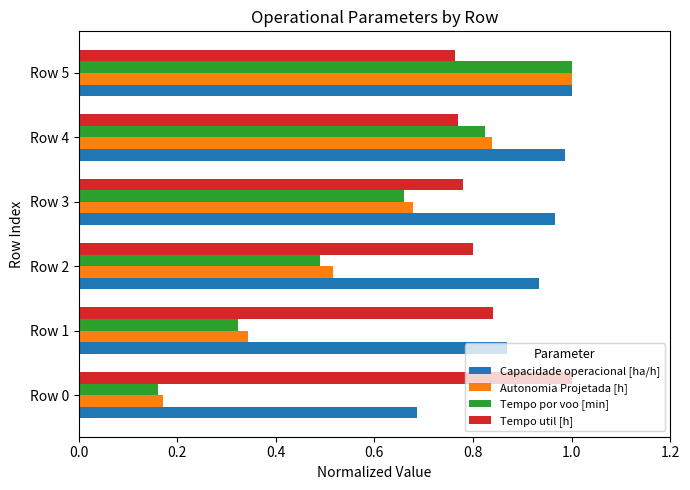

Is the value of Autonomia Projetada [h] at Row 0 greater than the value of Tempo util [h] at Row 3?

No